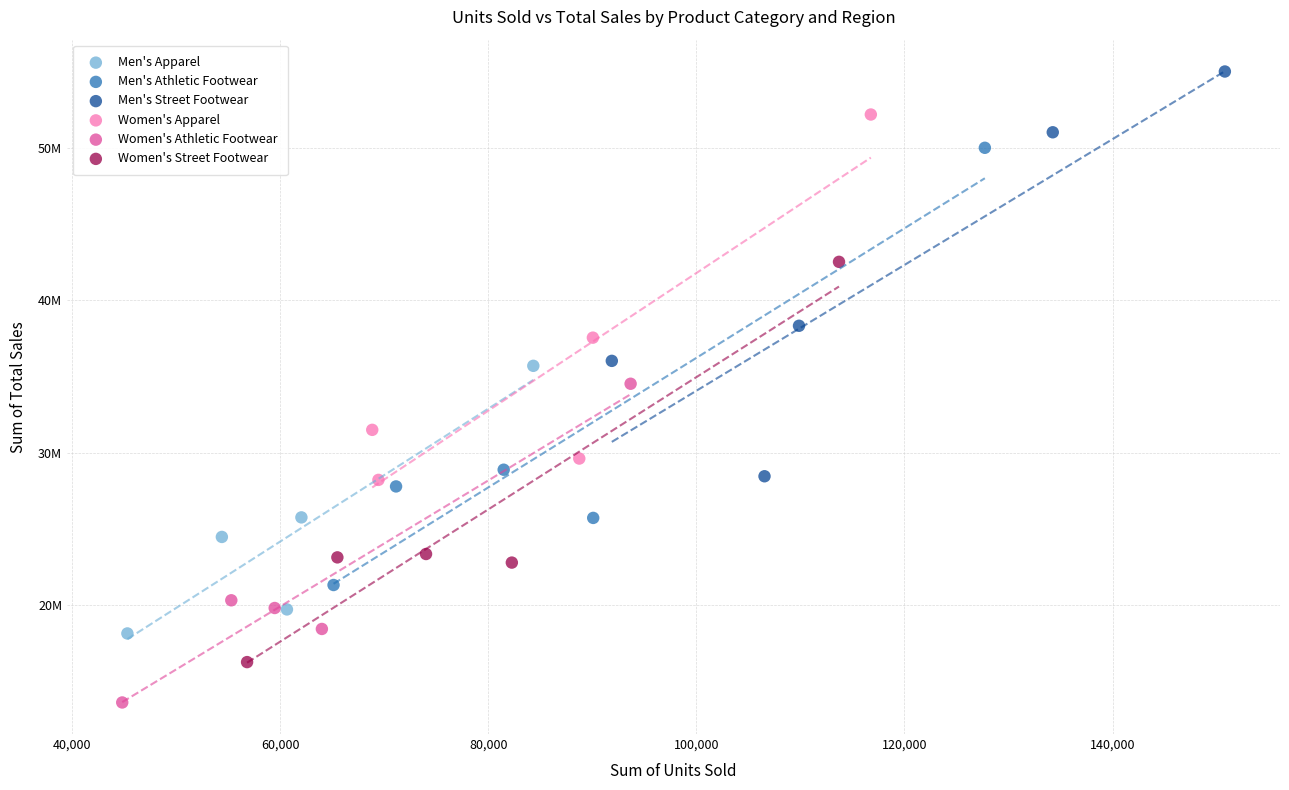

What are all the series names shown in the legend?

Men's Apparel, Men's Athletic Footwear, Men's Street Footwear, Women's Apparel, Women's Athletic Footwear, Women's Street Footwear